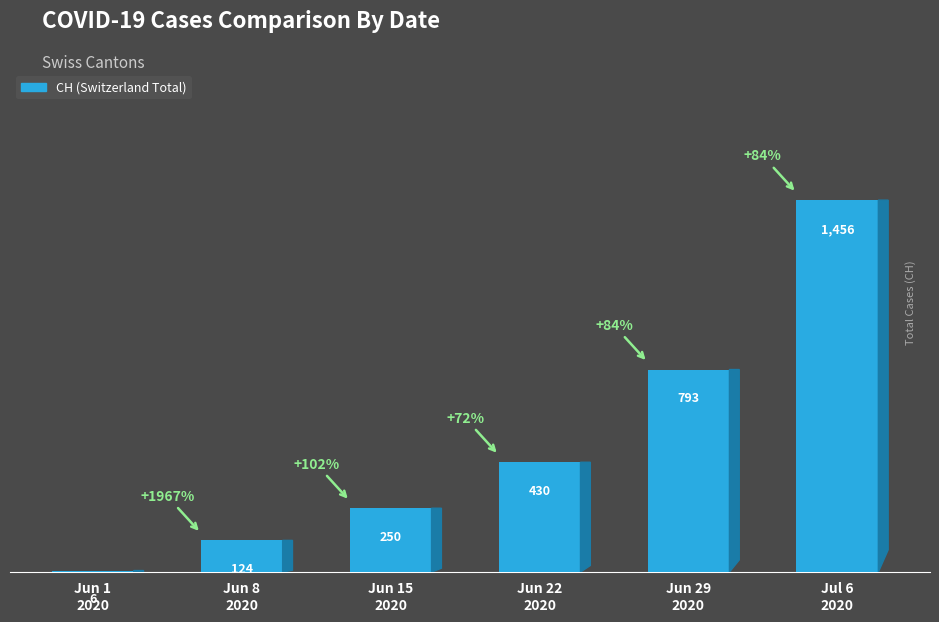

List the labels in order of value, largest first.

Jul 6
2020, Jun 29
2020, Jun 22
2020, Jun 15
2020, Jun 8
2020, Jun 1
2020